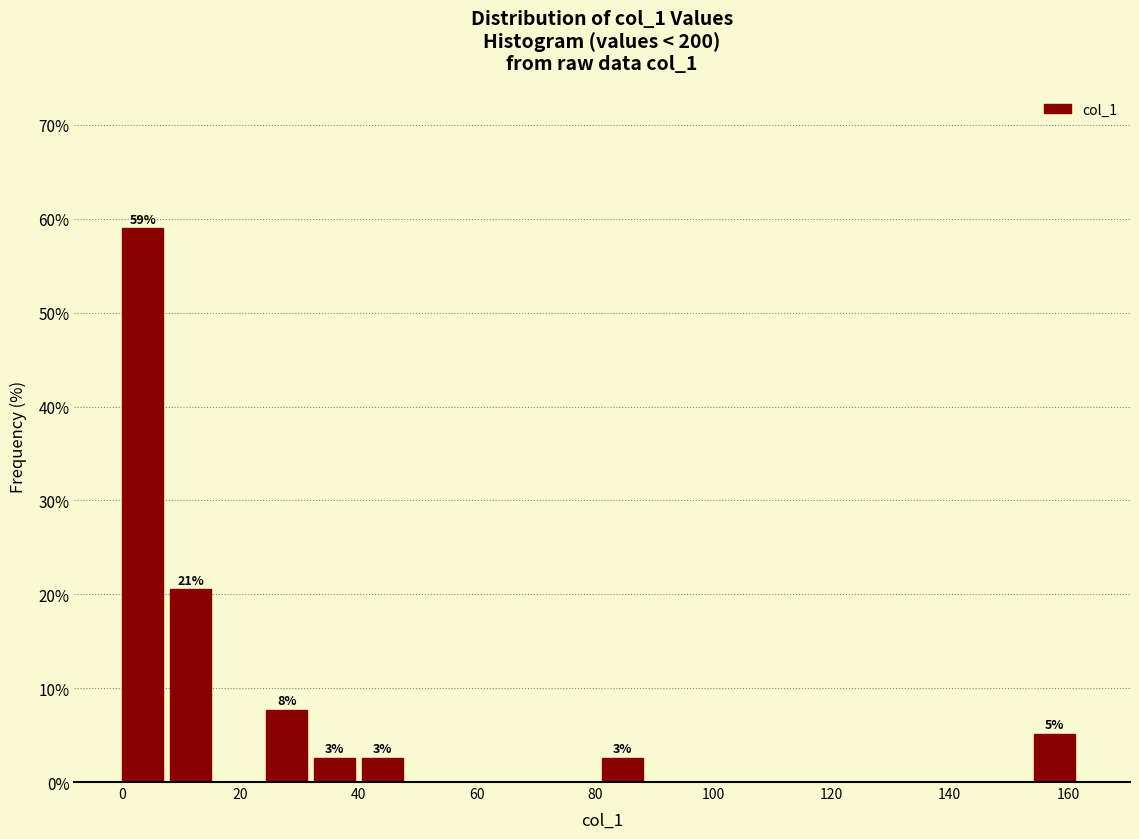

Which range on the x-axis has the tallest bar?

0 to 8